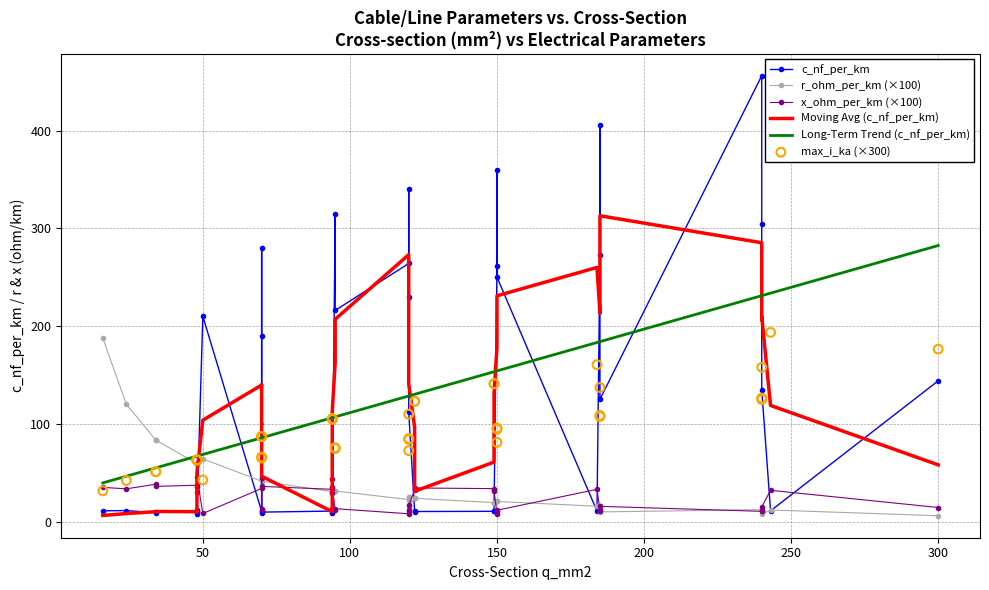

What are all the series names shown in the legend?

c_nf_per_km, r_ohm_per_km (×100), x_ohm_per_km (×100), Moving Avg (c_nf_per_km), Long-Term Trend (c_nf_per_km), max_i_ka (×300)